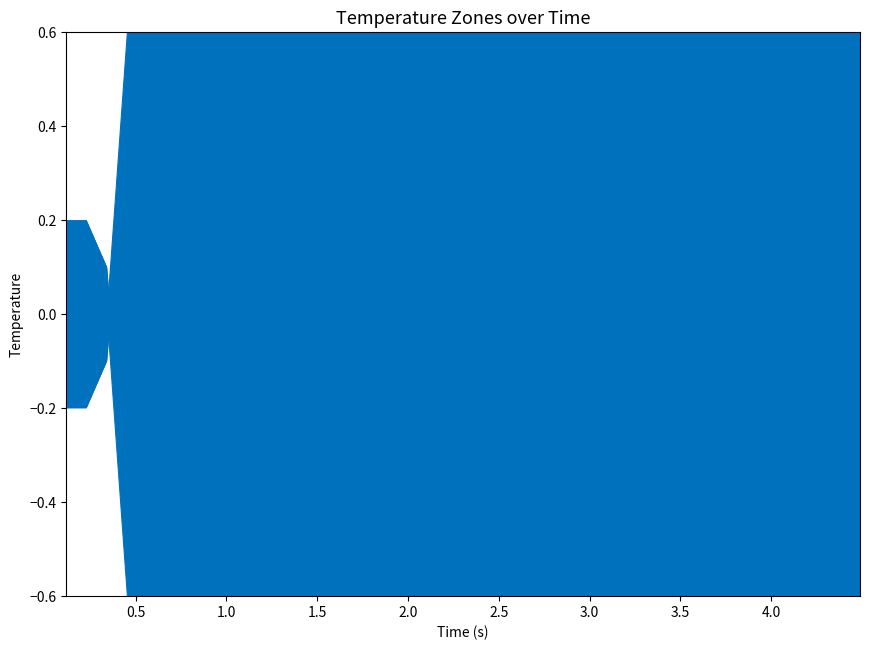

Where is z5_upper nearest to the value 2?

2.0